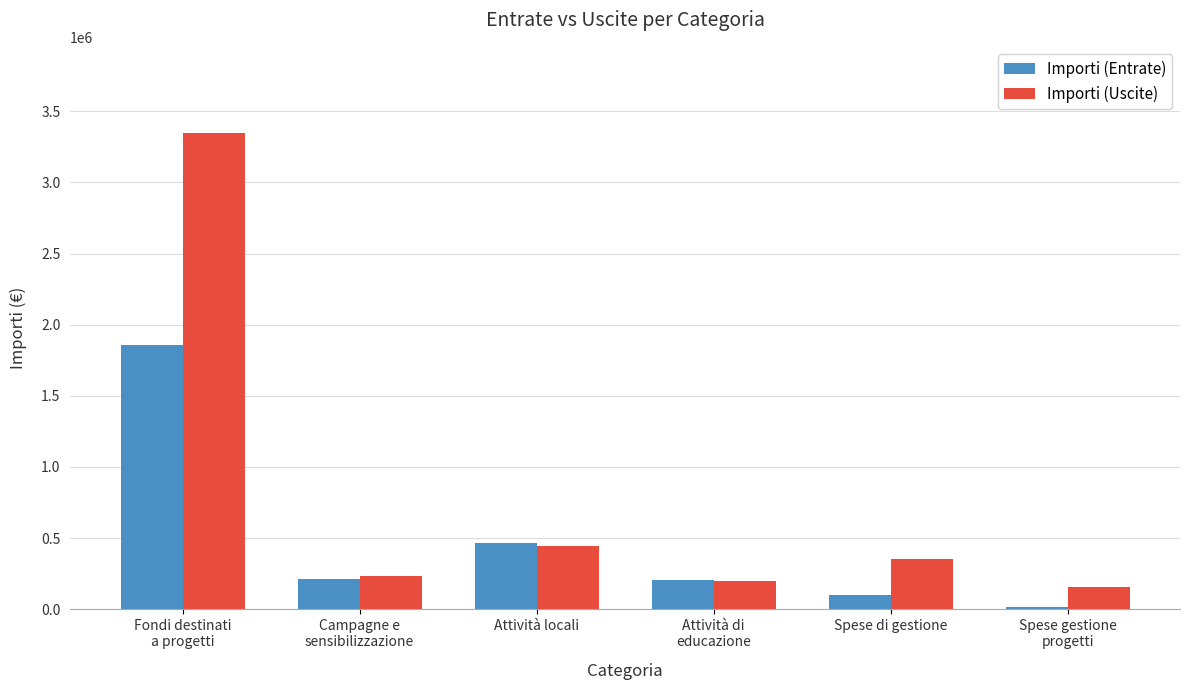

Which category has the highest value across all series?

Fondi destinati
a progetti